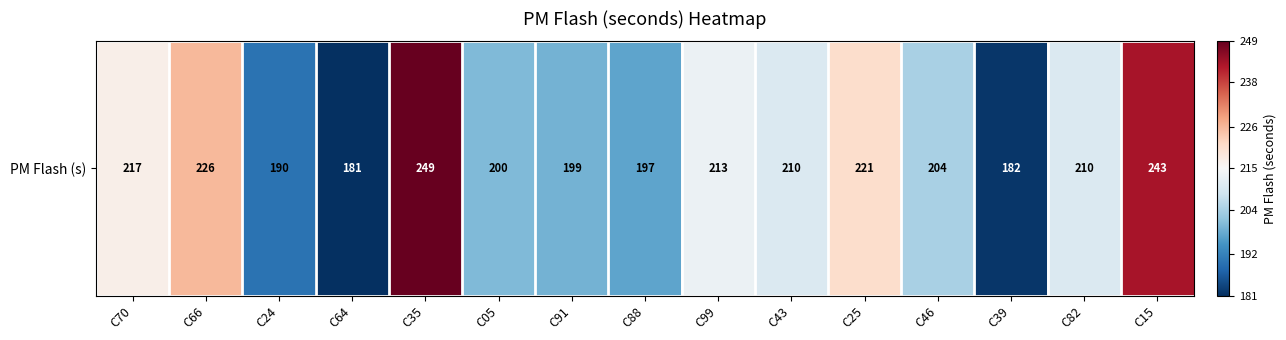

What is the ratio of the value at C91 to the value at C35?

0.8